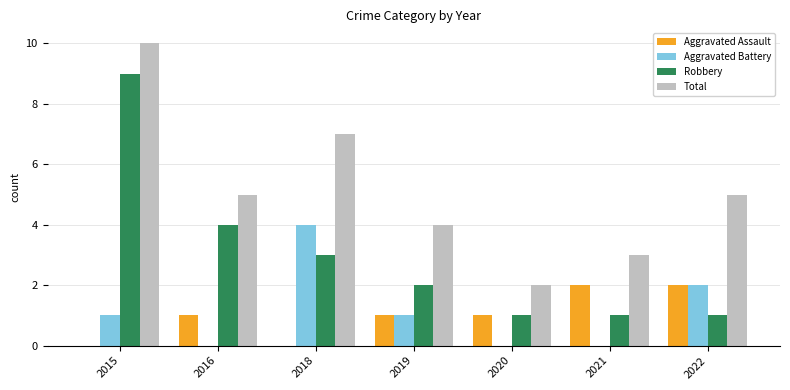

What is the sum of the Robbery values at 2020 and 2016?

5